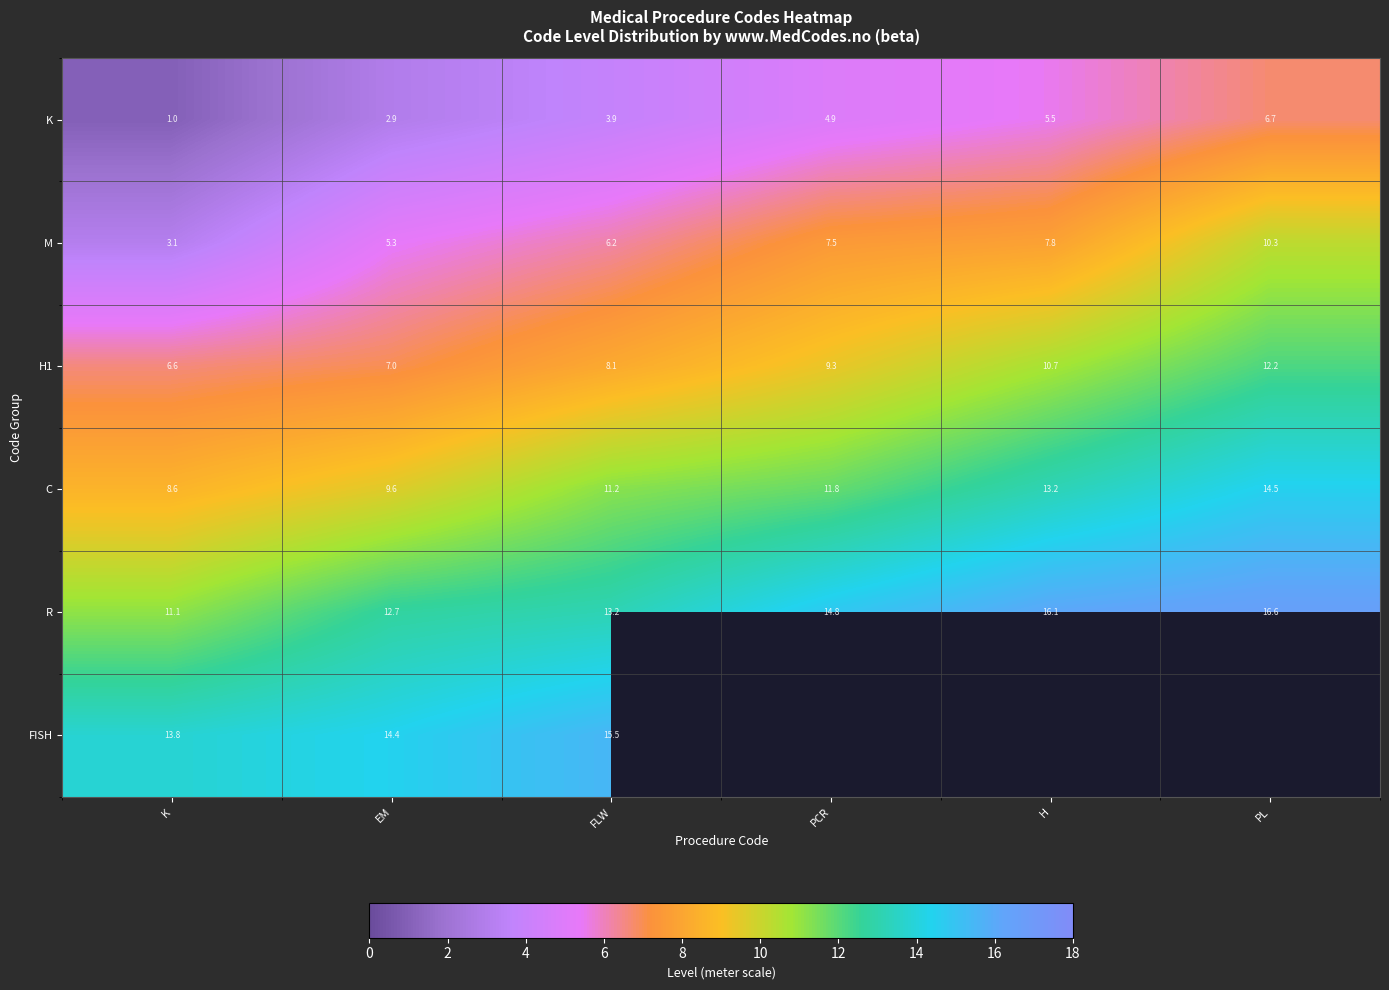

At which label does R first exceed 14?

PCR